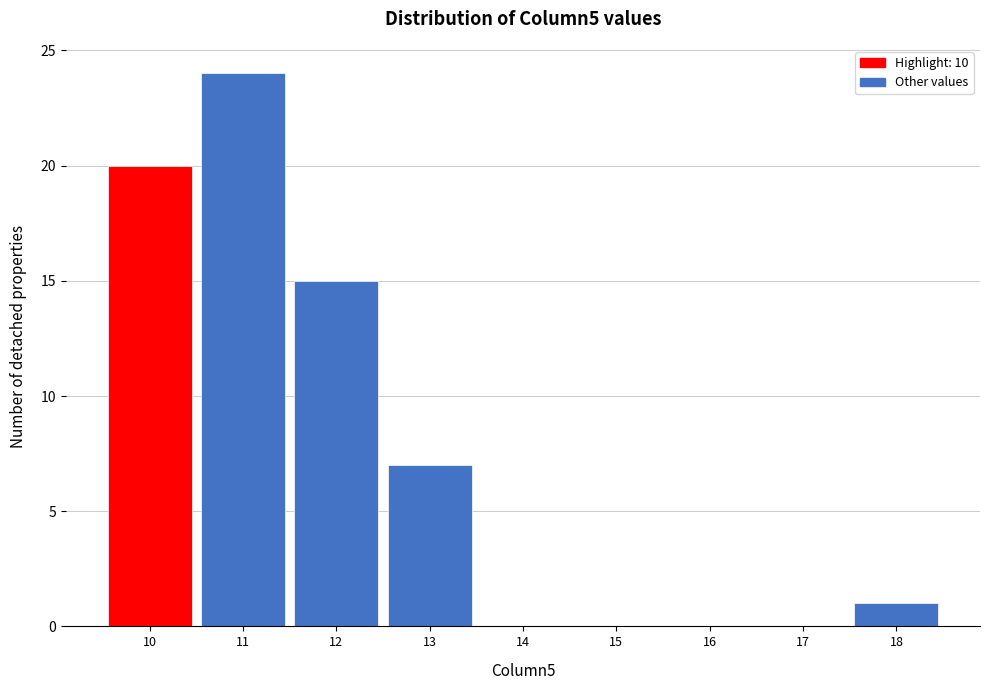

Reading right to left, list all the values displayed in this chart.

18=1	17=0	16=0	15=0	14=0	13=7	12=15	11=24	10=20